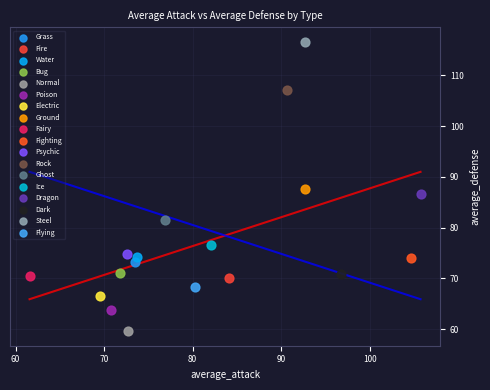

Which series reaches the maximum Y coordinate?

Steel